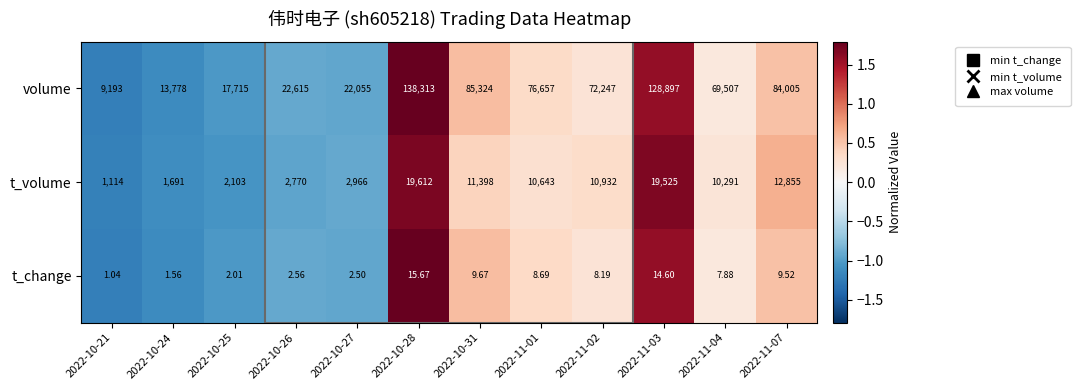

Which series has the largest total across all categories?

volume